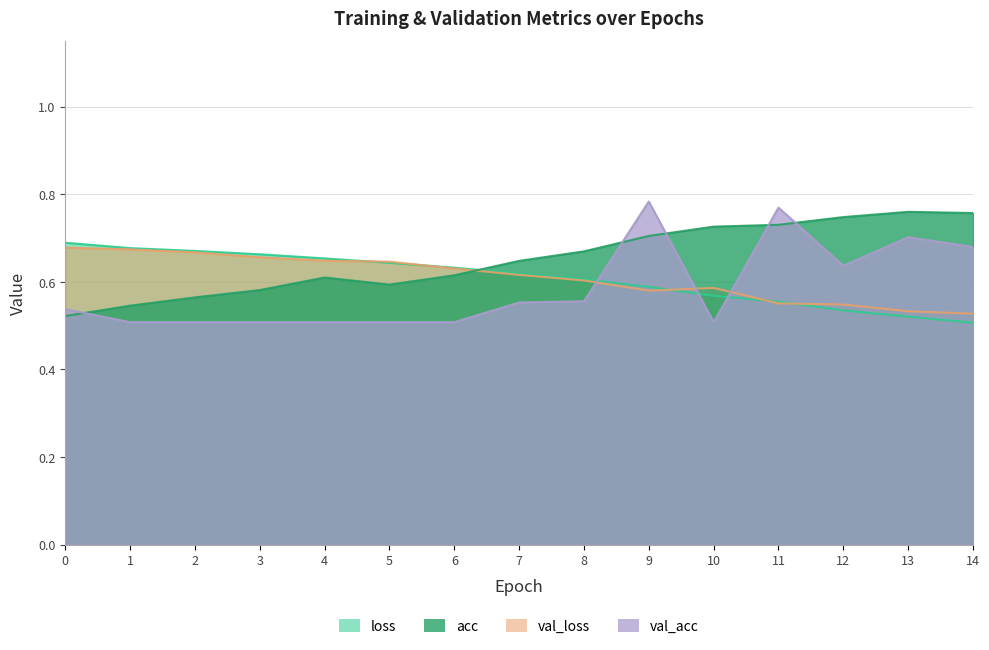

Reading left to right, list all the values displayed in this chart.

loss: 0=0.7	1=0.7	2=0.7	3=0.7	4=0.7	5=0.6	6=0.6	7=0.6	8=0.6	9=0.6	10=0.6	11=0.6	12=0.5	13=0.5	14=0.5
acc: 0=0.5	1=0.5	2=0.6	3=0.6	4=0.6	5=0.6	6=0.6	7=0.6	8=0.7	9=0.7	10=0.7	11=0.7	12=0.7	13=0.8	14=0.8
val_loss: 0=0.7	1=0.7	2=0.7	3=0.7	4=0.6	5=0.6	6=0.6	7=0.6	8=0.6	9=0.6	10=0.6	11=0.6	12=0.5	13=0.5	14=0.5
val_acc: 0=0.5	1=0.5	2=0.5	3=0.5	4=0.5	5=0.5	6=0.5	7=0.6	8=0.6	9=0.8	10=0.5	11=0.8	12=0.6	13=0.7	14=0.7